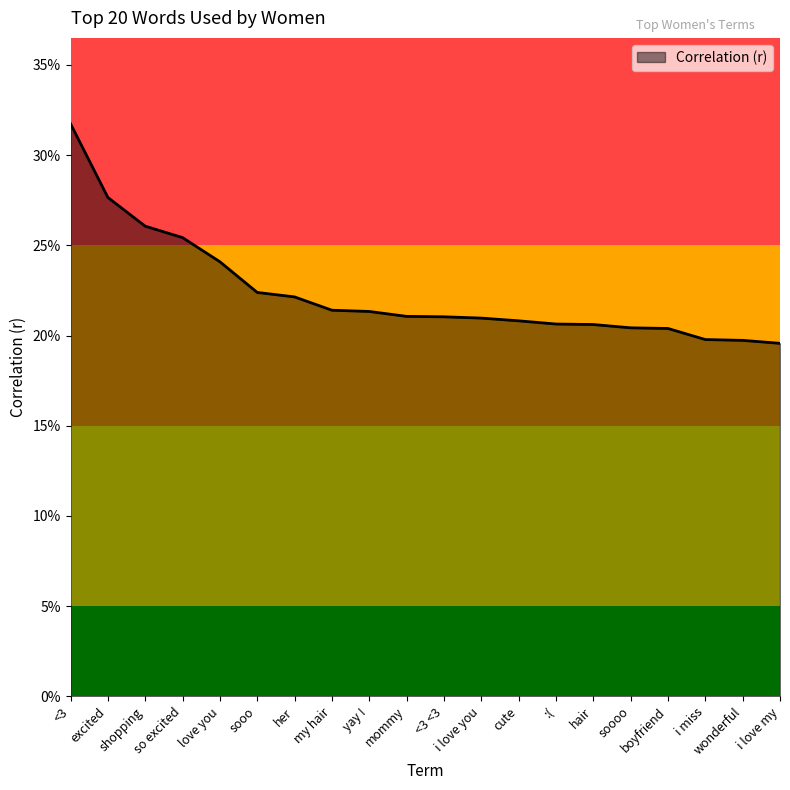

True or false: the data has more than 2 interior local peaks.

False